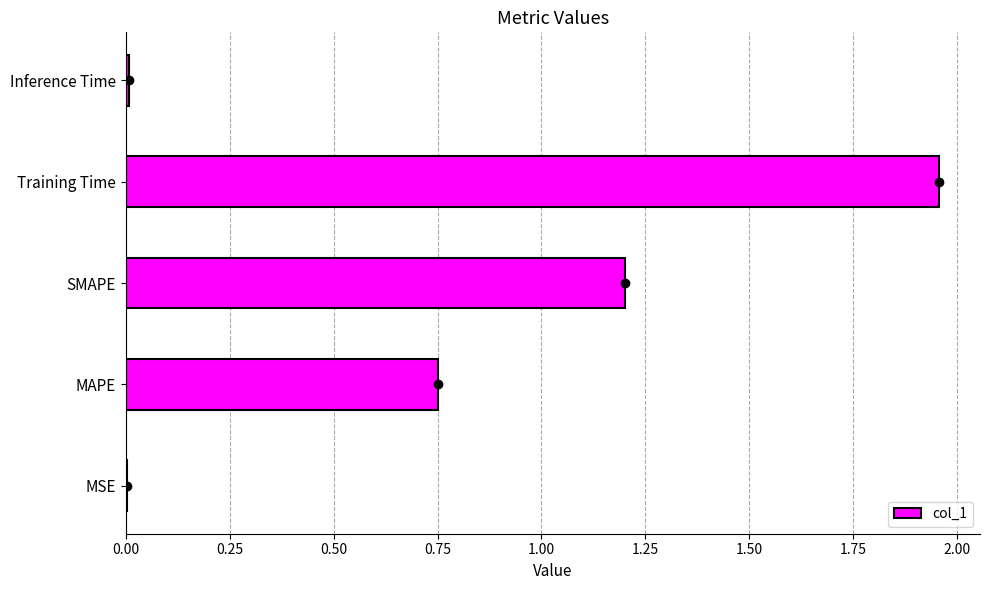

At which category does the chart reach its peak across all series?

Training Time